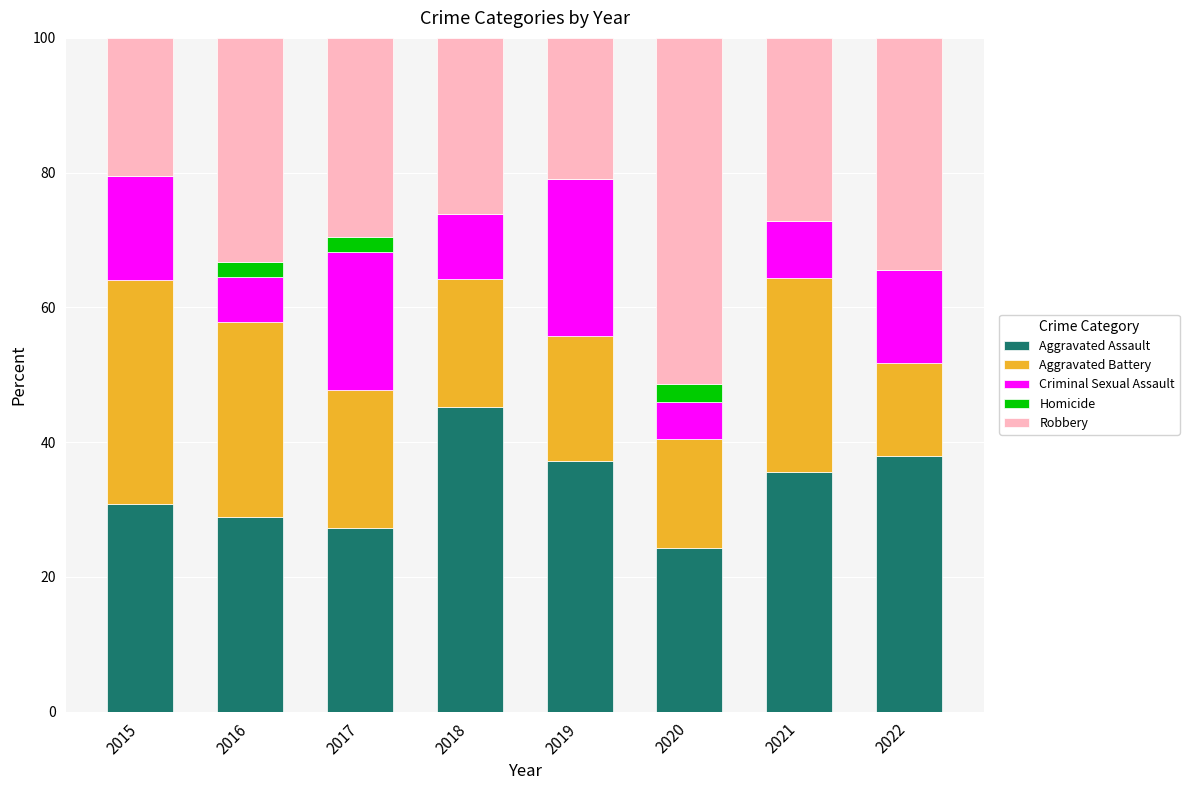

Are the bars grouped side by side (vs. stacked)?

No